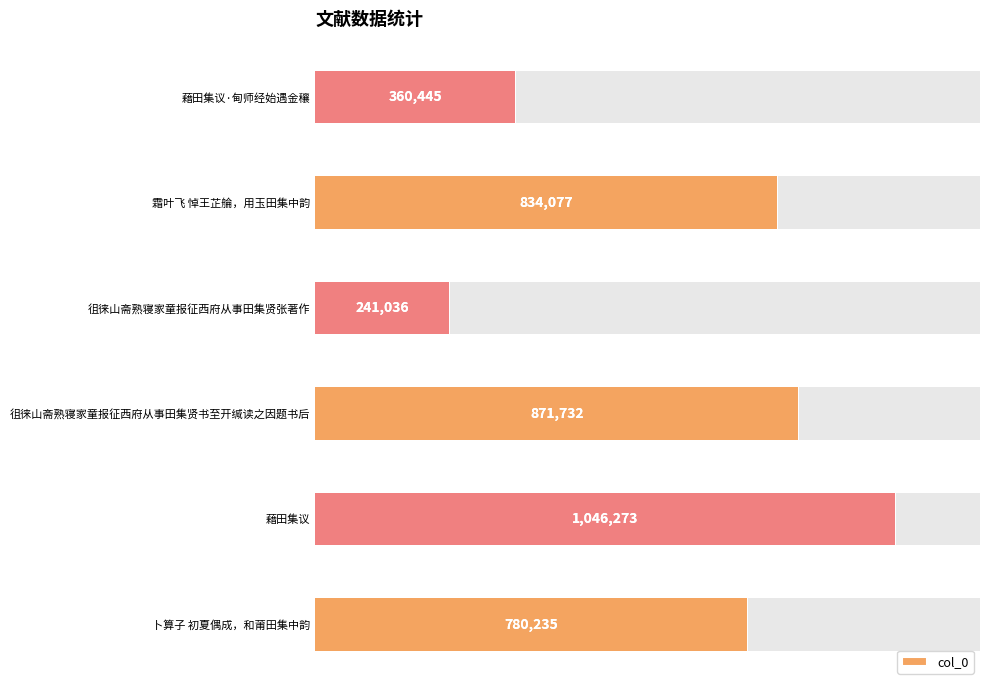

How many data points are less than 834077?

3